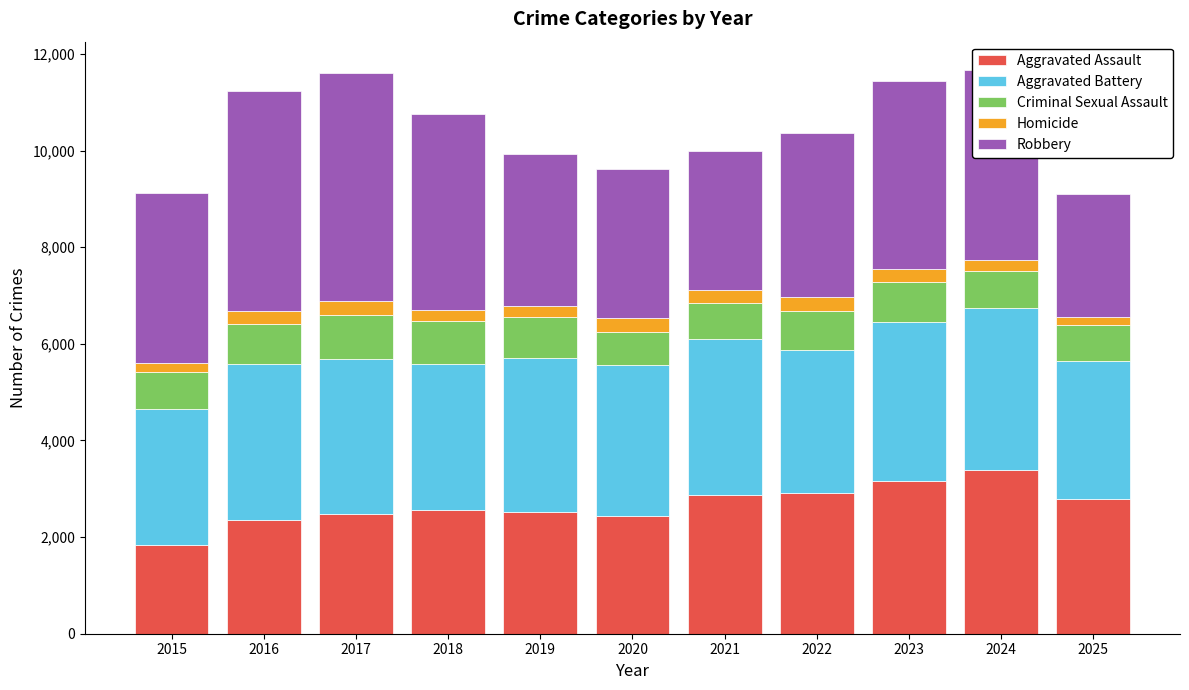

The value of Aggravated Assault at 2015 is 1838. True or false?

True